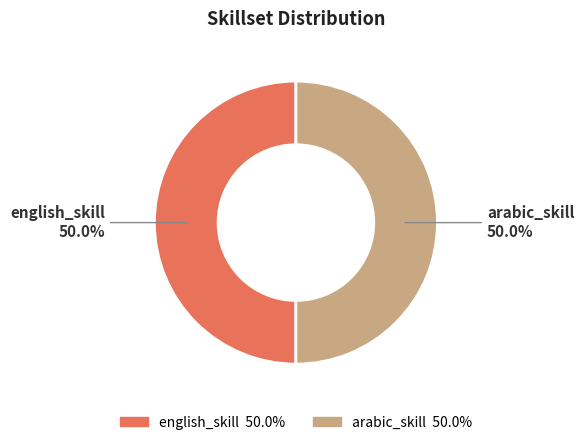

How many slices are in this pie chart?

2